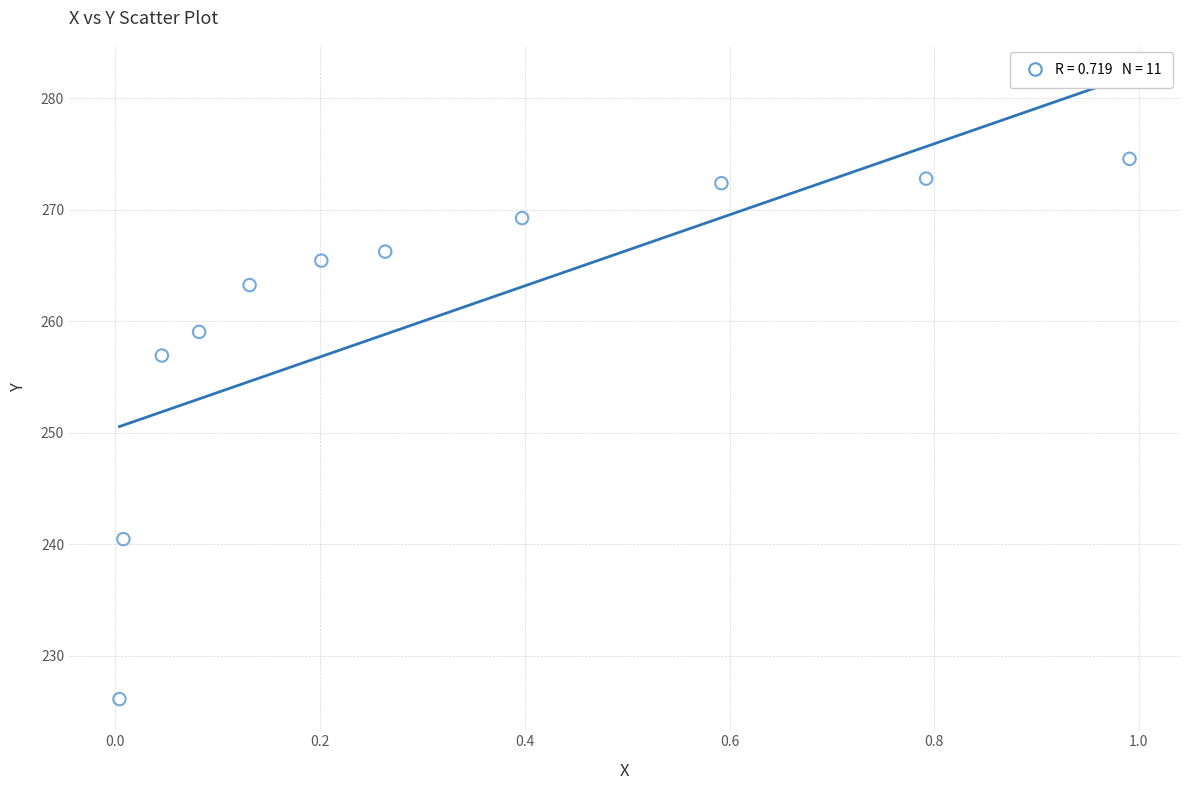

What Y value in the scatter plot is closest to 250?

256.9